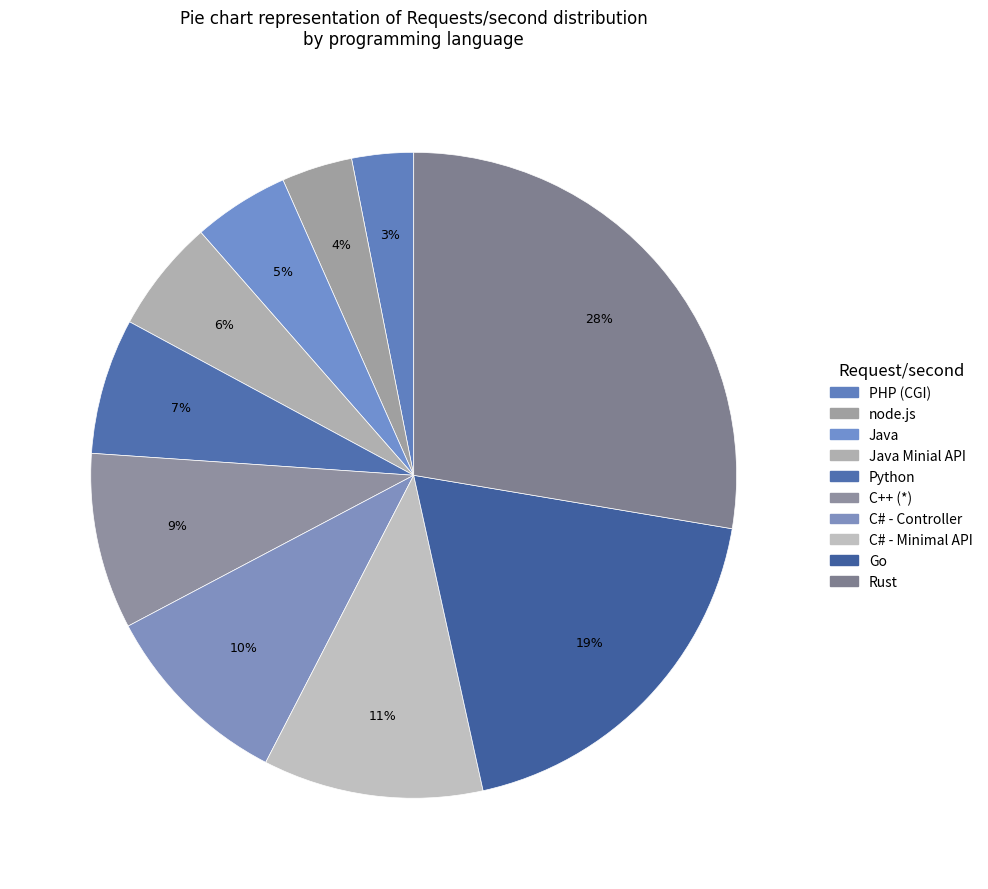

Which slice is the largest?

Rust